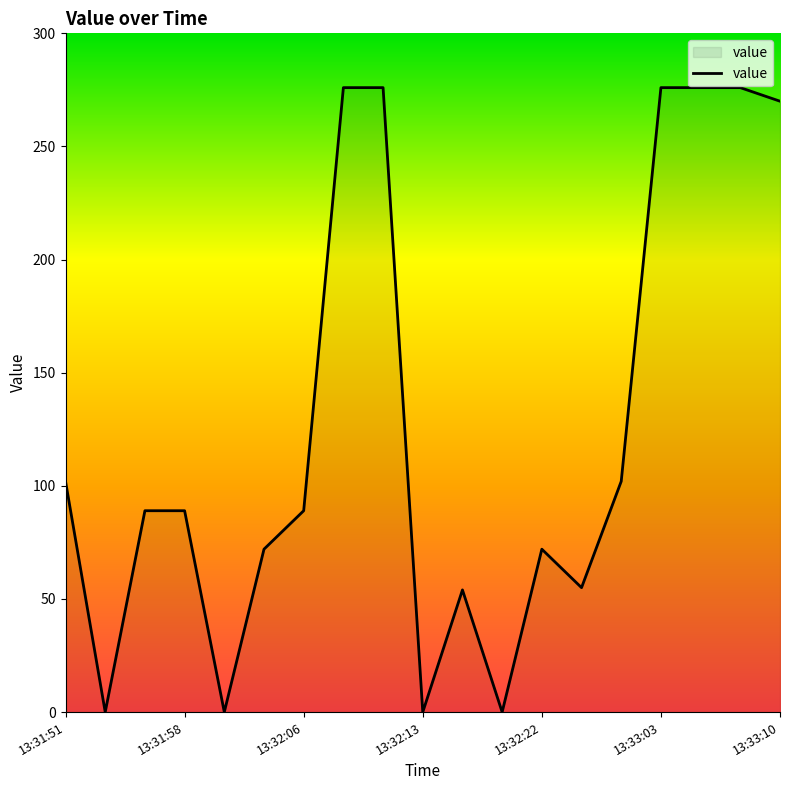

What is the average value?

125